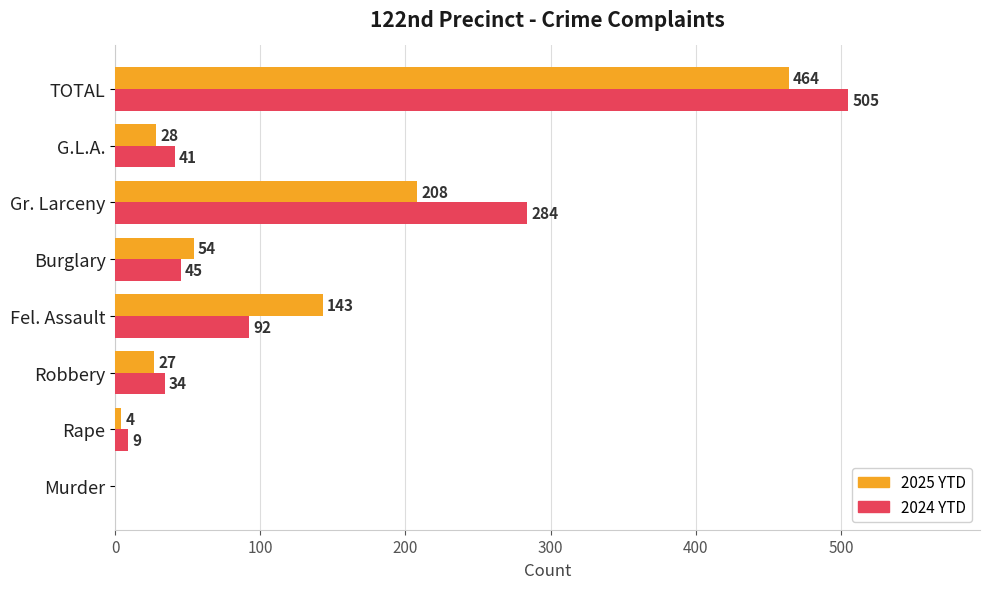

What is the average value of the 2025 YTD series?

116